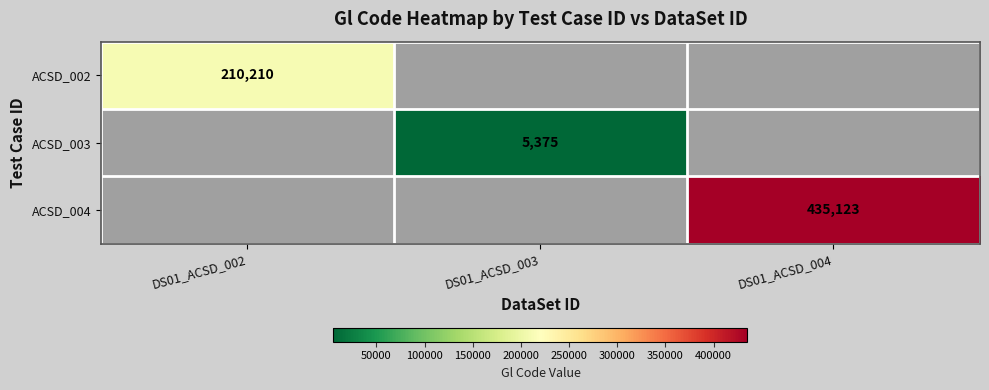

The ACSD_003 series shows 5375 at DS01_ACSD_003. True or false?

True